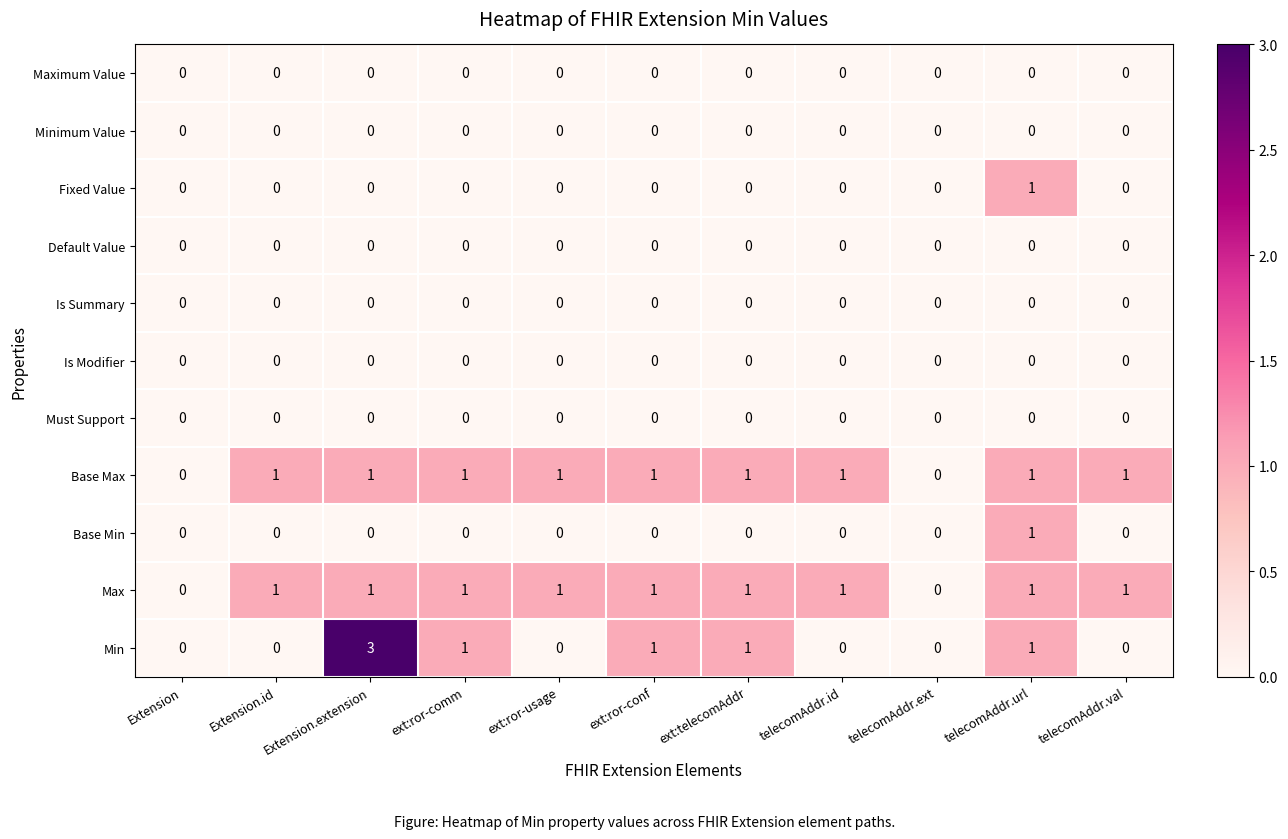

The value of Default Value at telecomAddr.ext is 0. True or false?

True